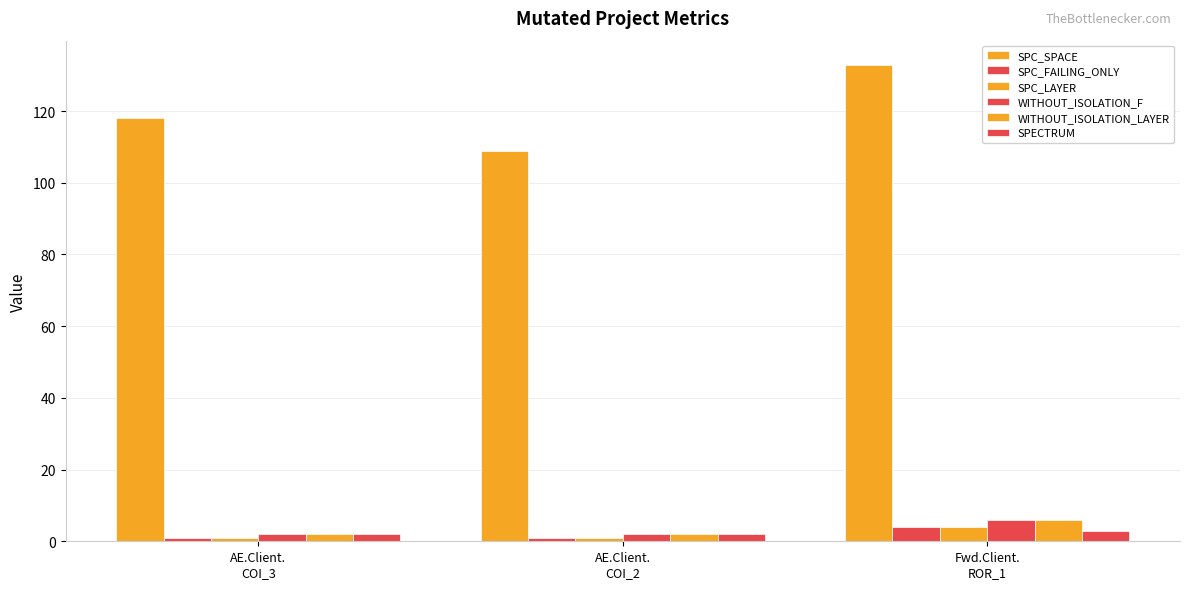

How many categories are shown in the chart?

3